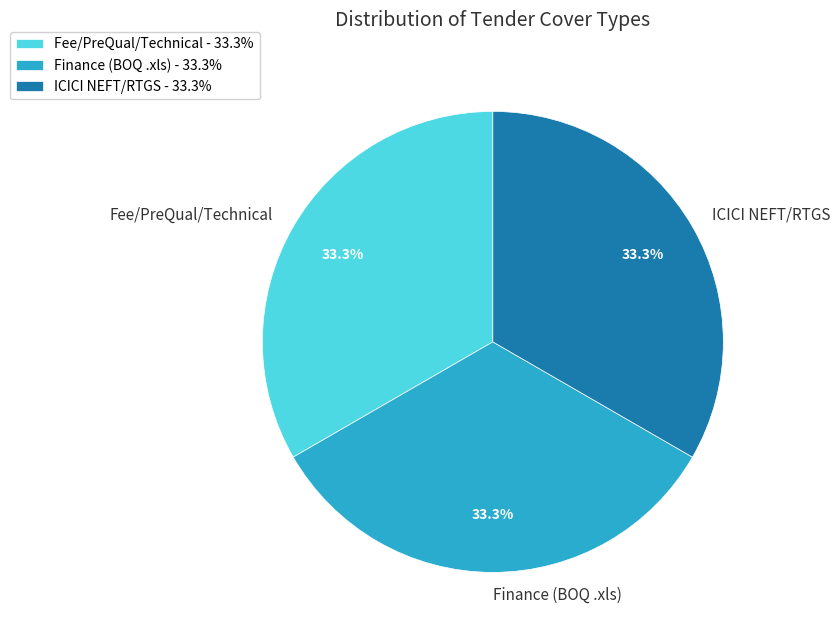

Is there a majority slice in this chart?

No